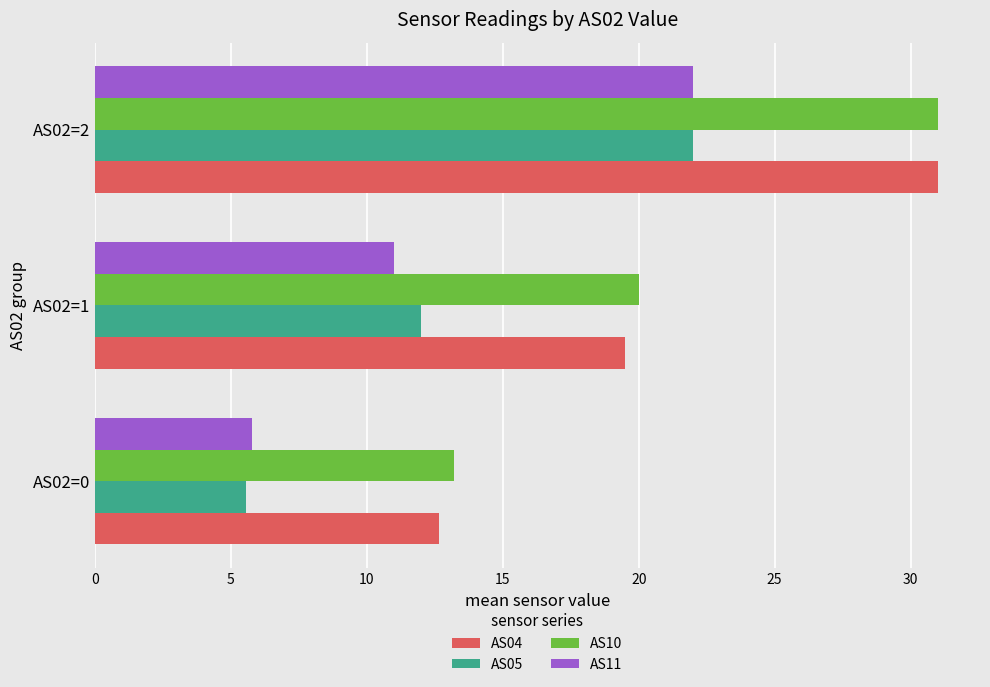

What is the difference between the AS04 values at AS02=2 and AS02=0?

18.3